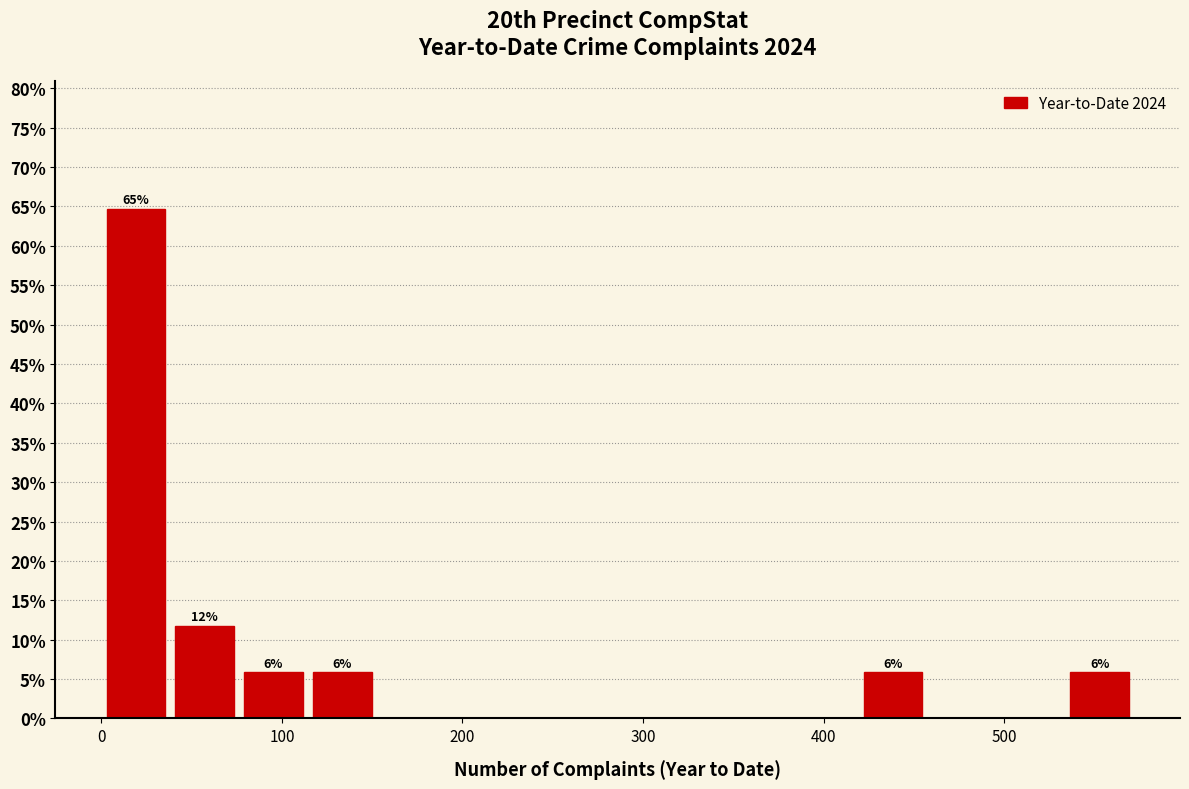

Around what value on the x-axis is the tallest bar? Give the approximate position of its centre, as read against the axis.

20